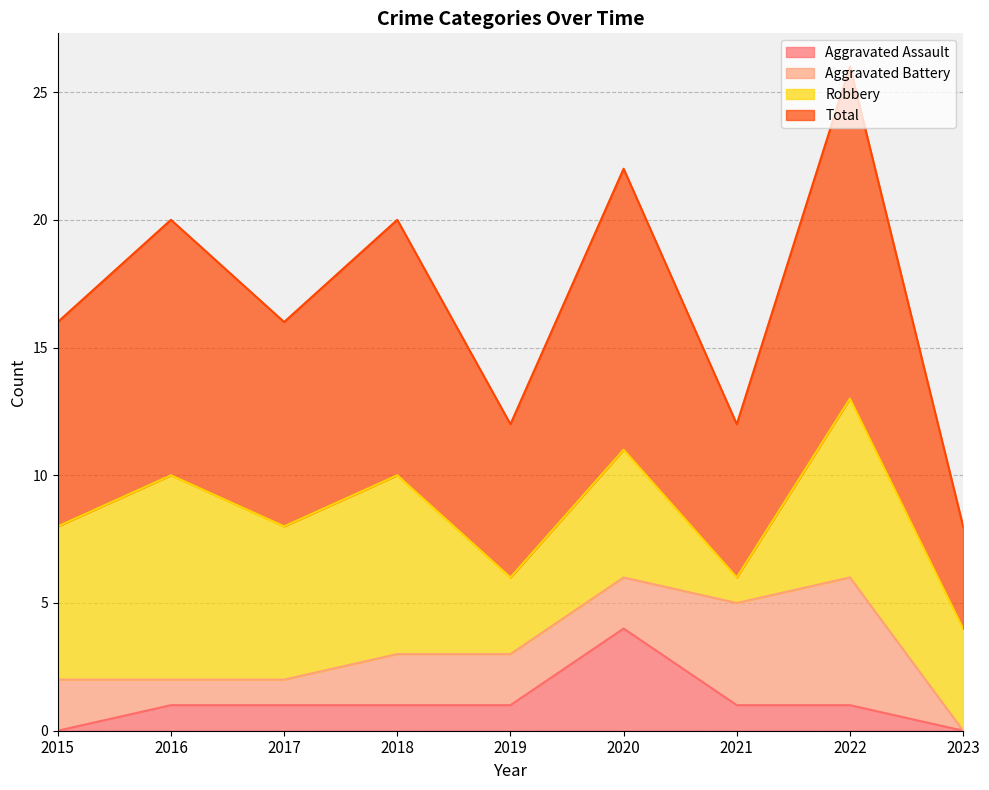

What is the sum of the Aggravated Assault values at 2022 and 2019?

2